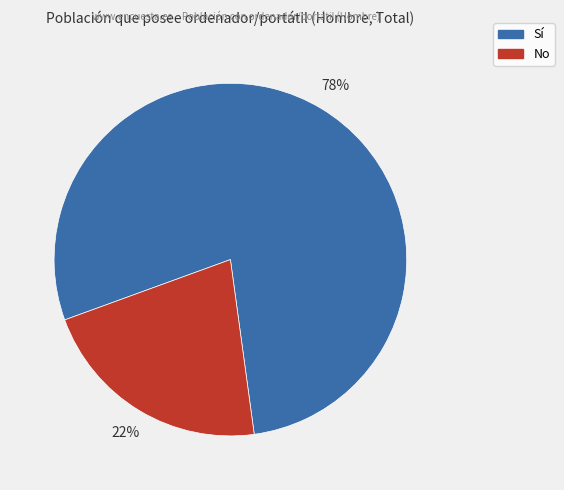

To the nearest percent, what percentage of the pie is Sí?

78%